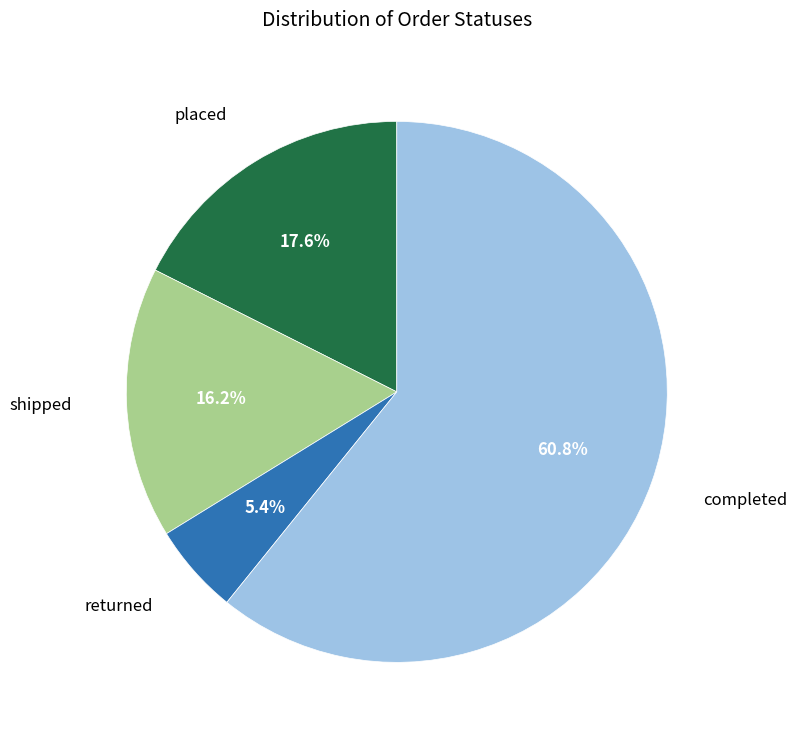

Does any single category account for the majority?

Yes